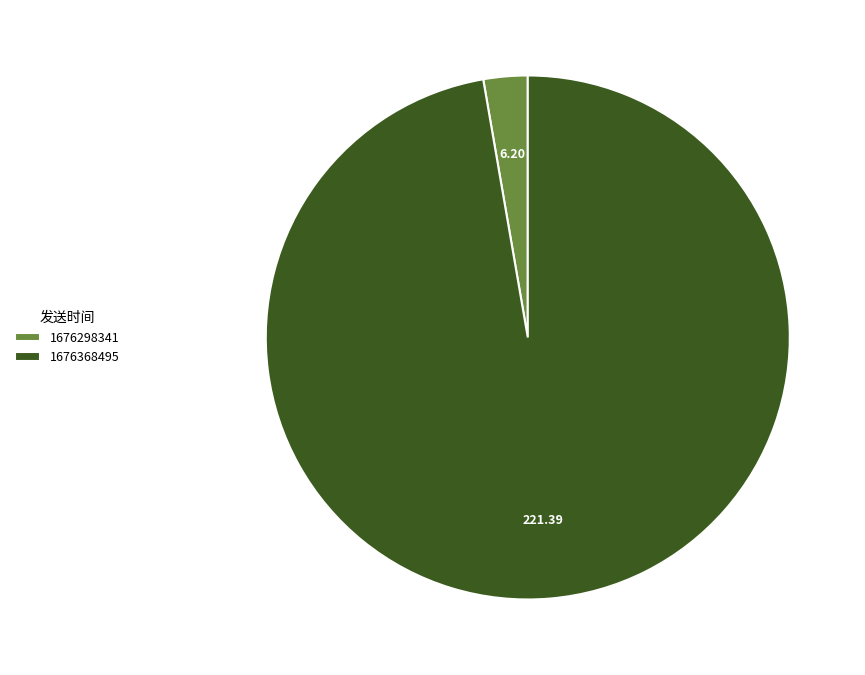

Which category accounts for the majority?

1676368495